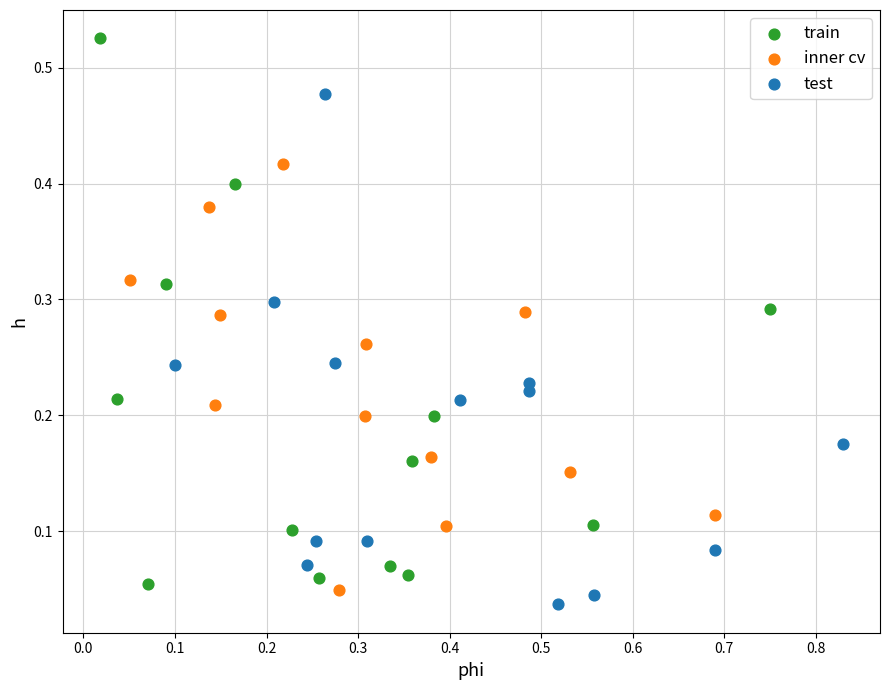

Which series contains the highest Y value?

train